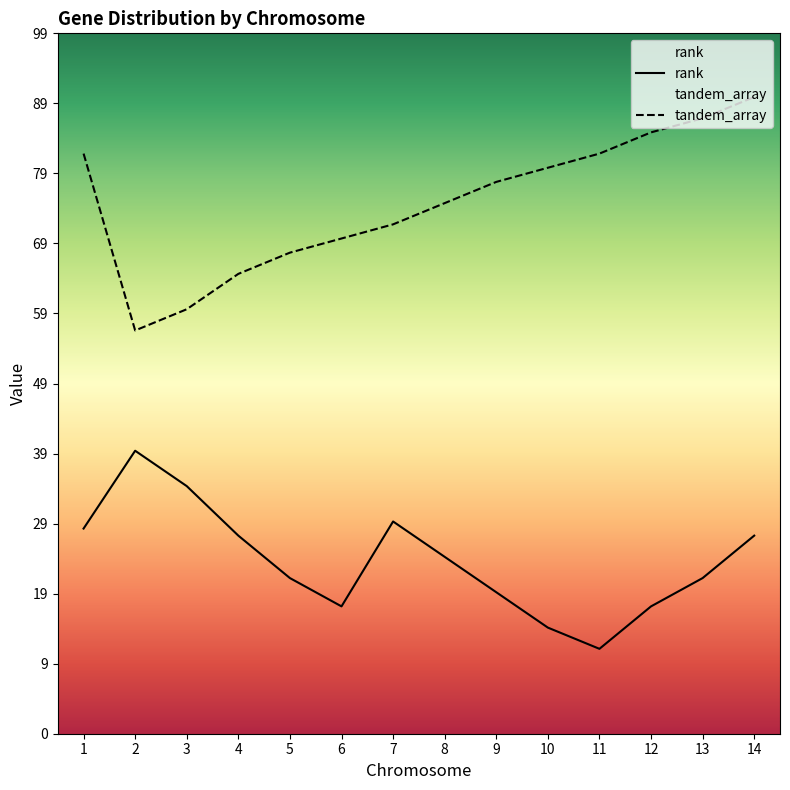

Is it true that rank equals 40 at 2?

True